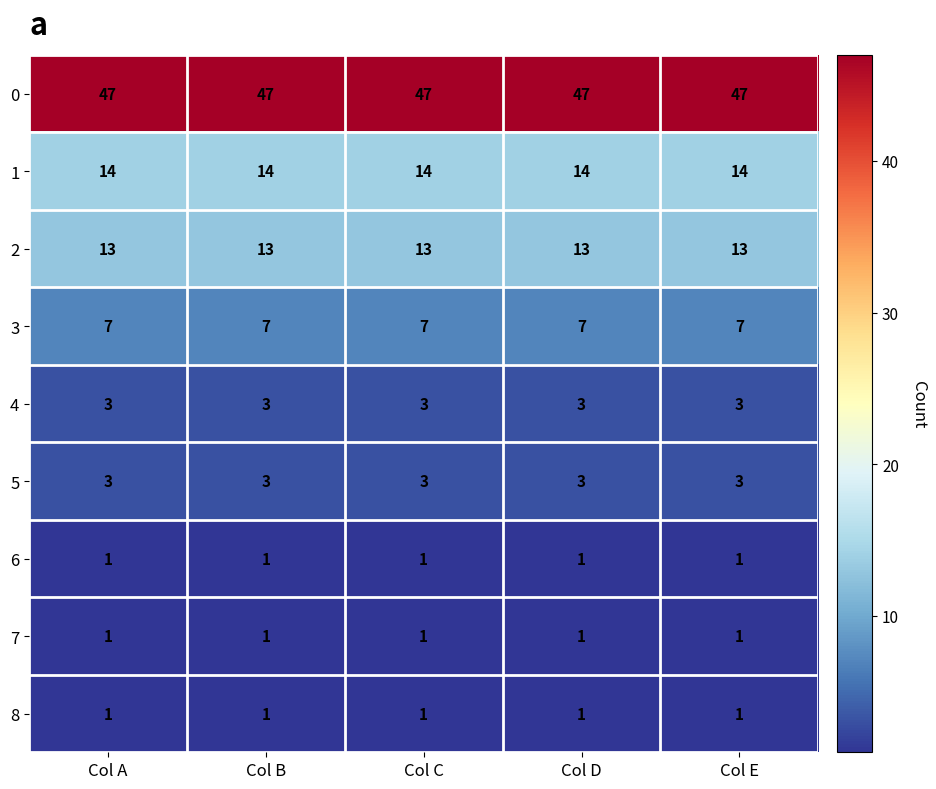

What is the sum of all 1 values?

70